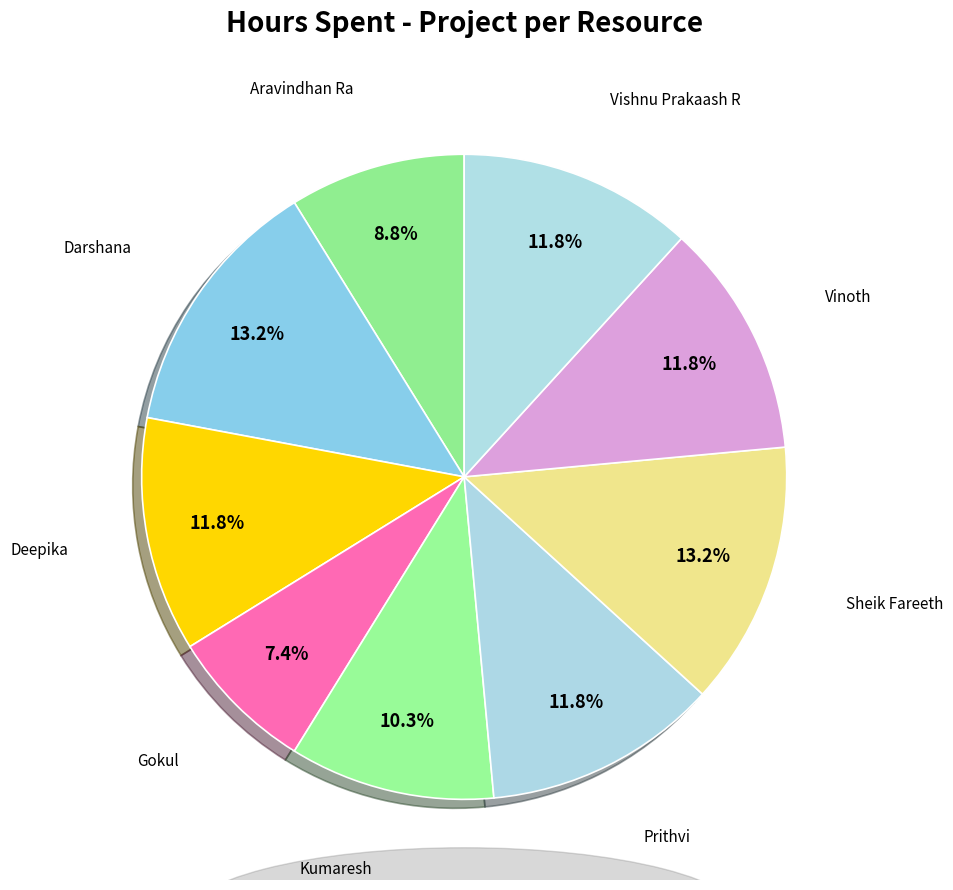

Approximately how many times larger is the value at Kumaresh compared to Darshana?

0.8